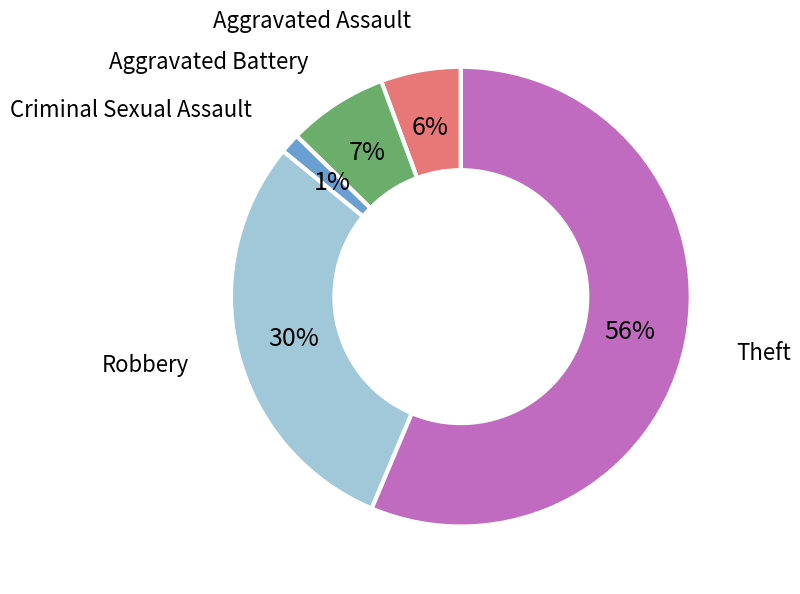

To the nearest percent, what is the average slice percentage?

20%